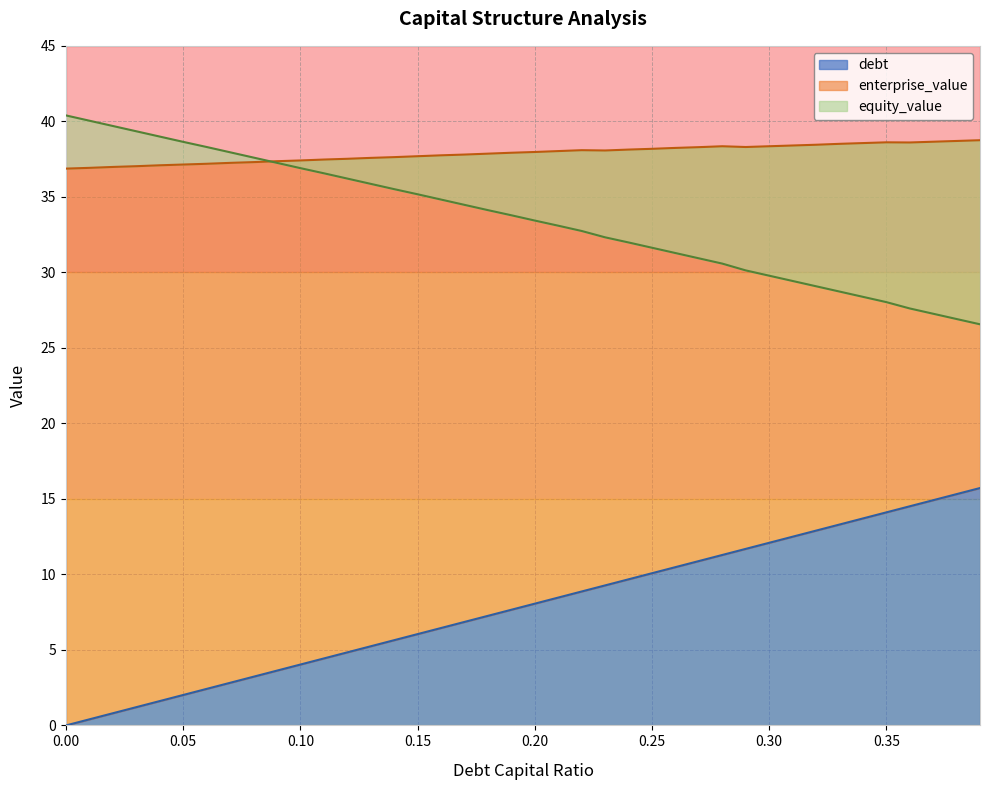

What is the difference between the second highest and minimum values in the equity_value series?

13.5